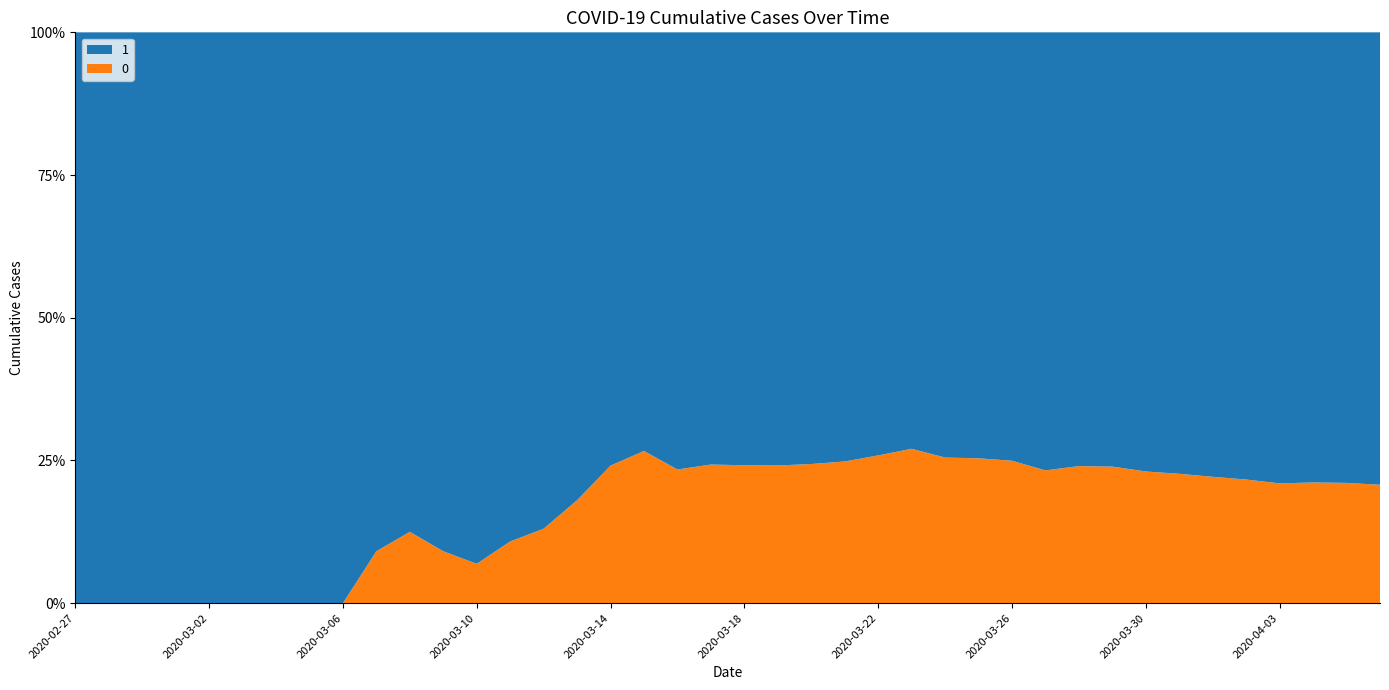

Reading left to right, what are all the values shown in this chart?

1: 2020-02-27=3	2020-02-28=4	2020-02-29=4	2020-03-01=4	2020-03-02=5	2020-03-03=6	2020-03-04=8	2020-03-05=9	2020-03-06=9	2020-03-07=10	2020-03-08=14	2020-03-09=20	2020-03-10=27	2020-03-11=33	2020-03-12=40	2020-03-13=50	2020-03-14=63	2020-03-15=77	2020-03-16=121	2020-03-17=159	2020-03-18=204	2020-03-19=258	2020-03-20=335	2020-03-21=424	2020-03-22=501	2020-03-23=607	2020-03-24=768	2020-03-25=938	2020-03-26=1155	2020-03-27=1435	2020-03-28=1636	2020-03-29=1838	2020-03-30=2131	2020-03-31=2457	2020-04-01=2747	2020-04-02=3035	2020-04-03=3351	2020-04-04=3542	2020-04-05=3731	2020-04-06=4028
0: 2020-02-27=0	2020-02-28=0	2020-02-29=0	2020-03-01=0	2020-03-02=0	2020-03-03=0	2020-03-04=0	2020-03-05=0	2020-03-06=0	2020-03-07=1	2020-03-08=2	2020-03-09=2	2020-03-10=2	2020-03-11=4	2020-03-12=6	2020-03-13=11	2020-03-14=20	2020-03-15=28	2020-03-16=37	2020-03-17=51	2020-03-18=65	2020-03-19=82	2020-03-20=108	2020-03-21=140	2020-03-22=175	2020-03-23=225	2020-03-24=263	2020-03-25=319	2020-03-26=384	2020-03-27=435	2020-03-28=517	2020-03-29=578	2020-03-30=639	2020-03-31=720	2020-04-01=781	2020-04-02=839	2020-04-03=890	2020-04-04=950	2020-04-05=996	2020-04-06=1054